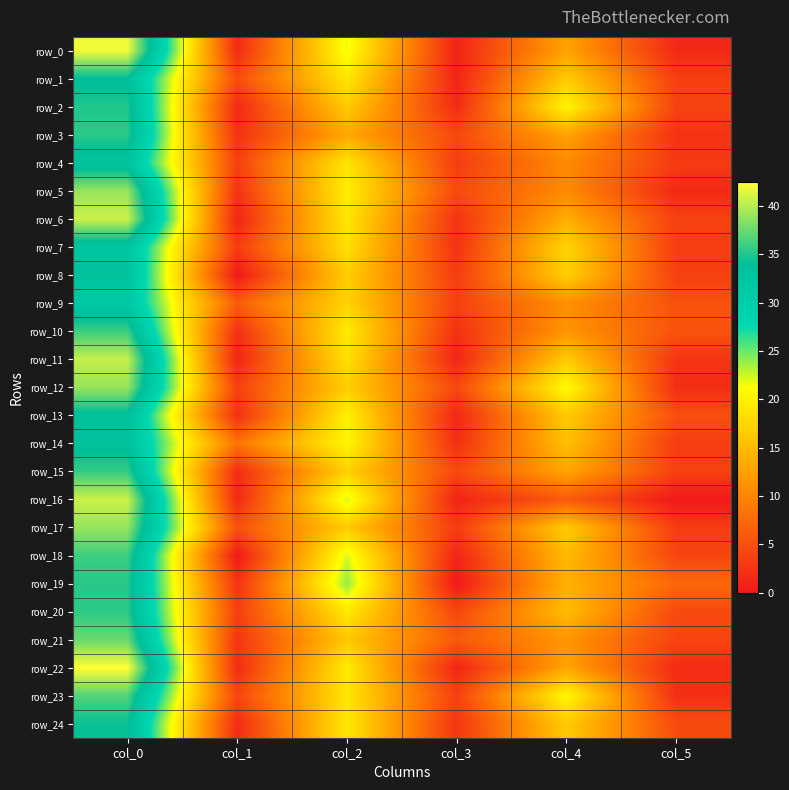

List the labels in order of row_24 value, smallest first.

col_1, col_3, col_5, col_4, col_2, col_0